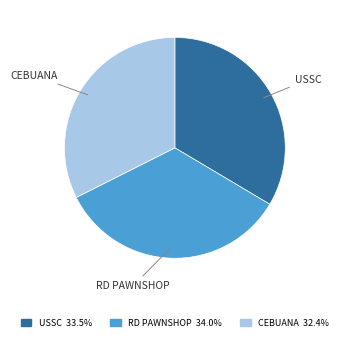

Is there a majority slice in this chart?

No